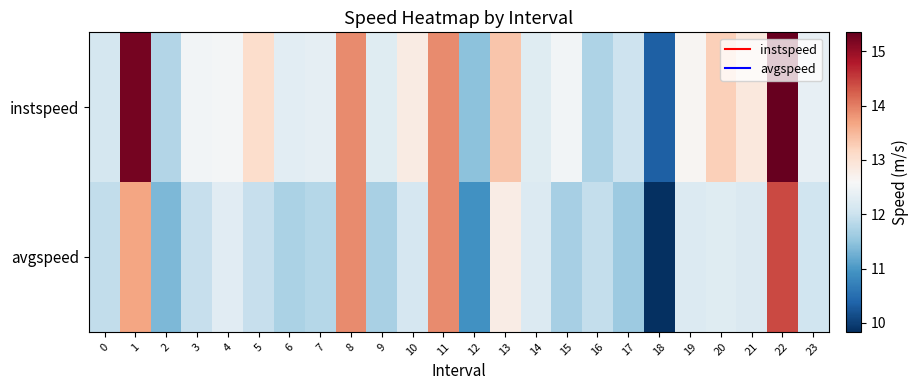

Which series has the widest spread of values?

instspeed